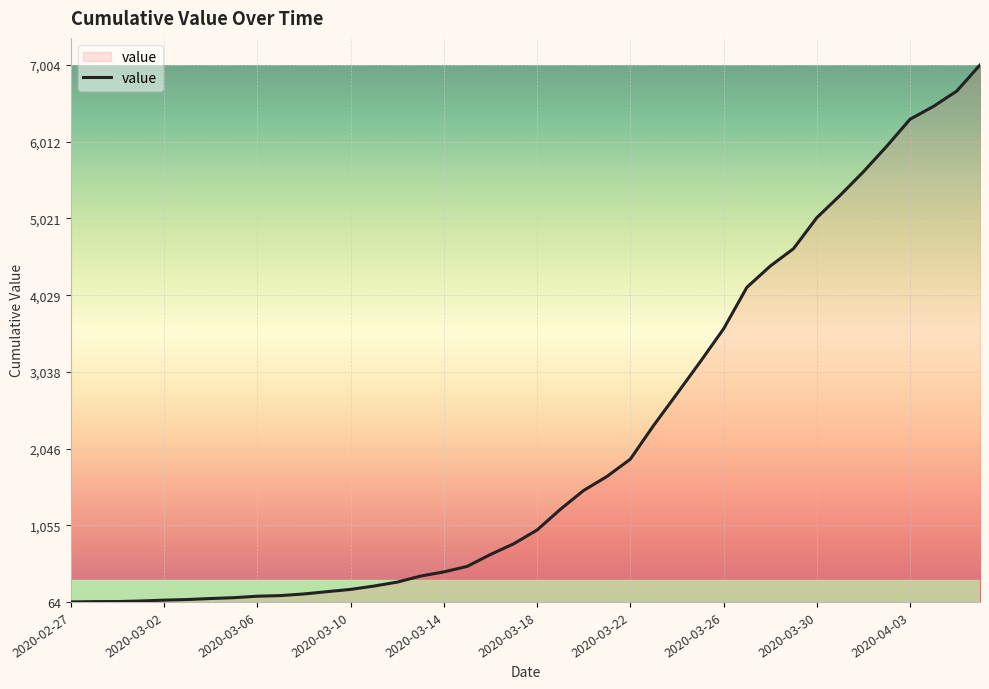

Does the chart display data point markers on the line(s)?

No